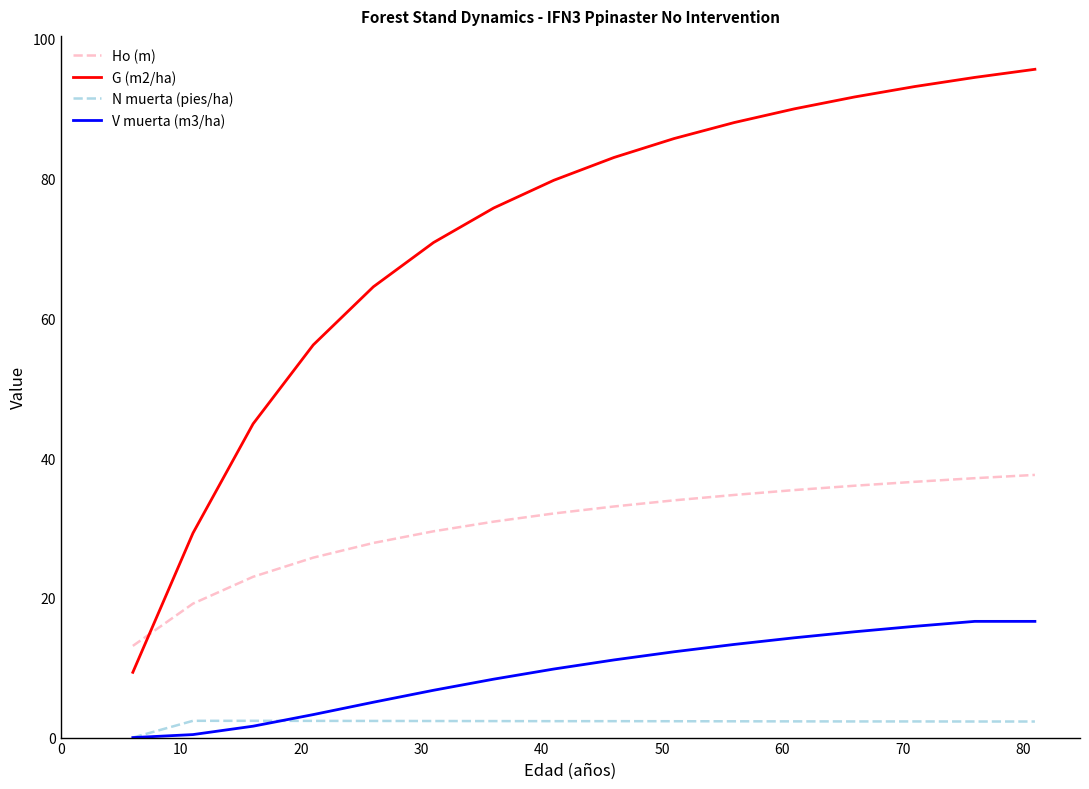

What is the difference between the maximum and minimum values in the G (m2/ha) series?

86.3